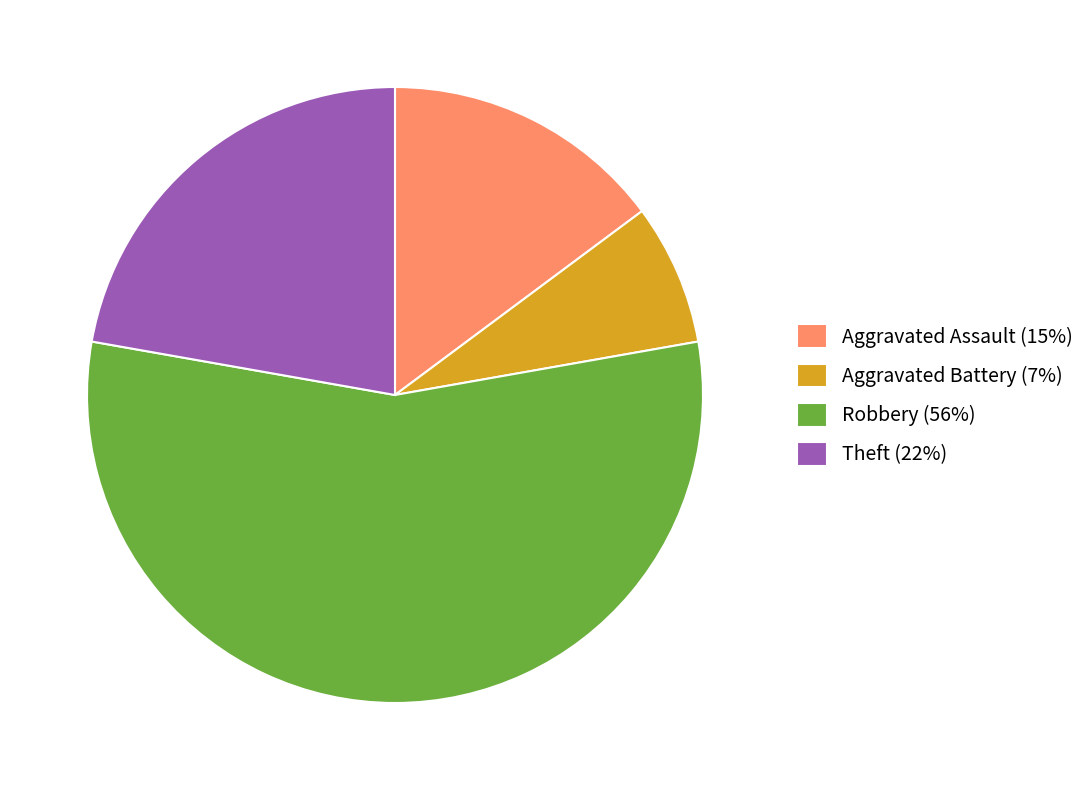

How many slices are in this pie chart?

4